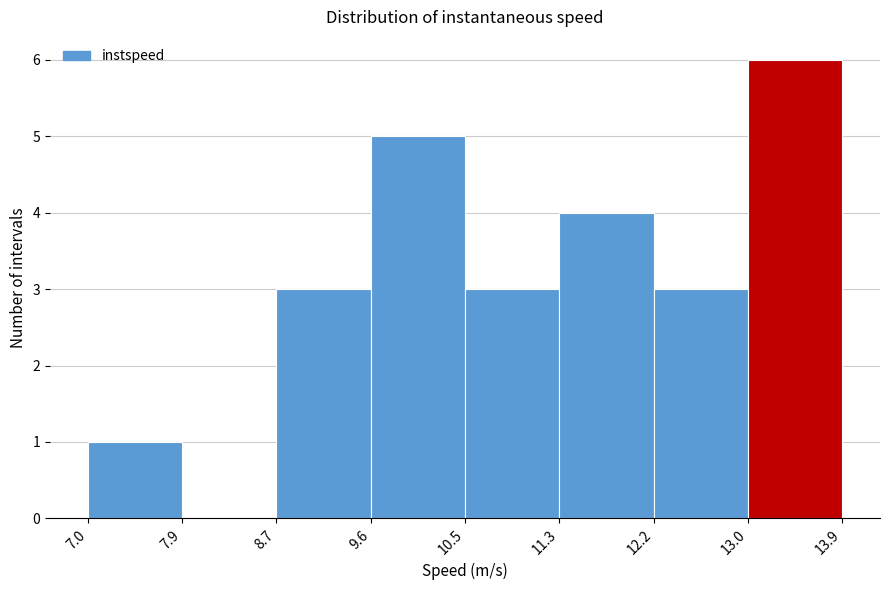

What is the height of the bar covering 10.5 to 11.3 on the x-axis? The values are not printed on the chart, so give them approximately, as read against the axis.

3